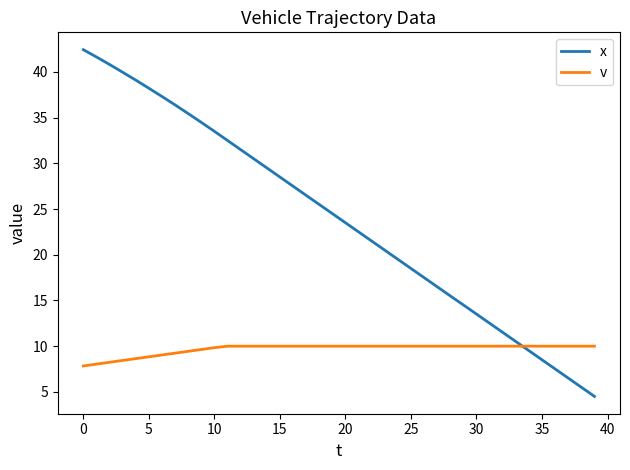

How many times do x and v cross each other?

1